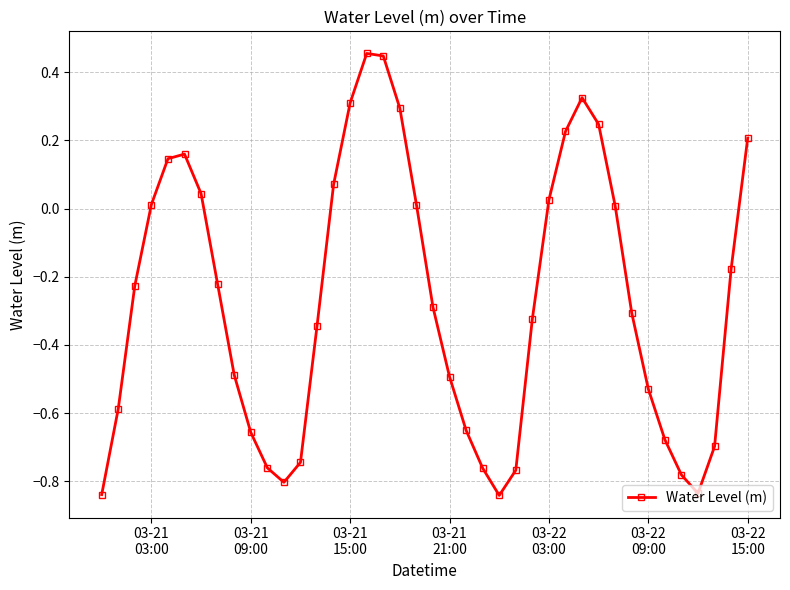

What is the difference between the maximum and minimum values?

1.3